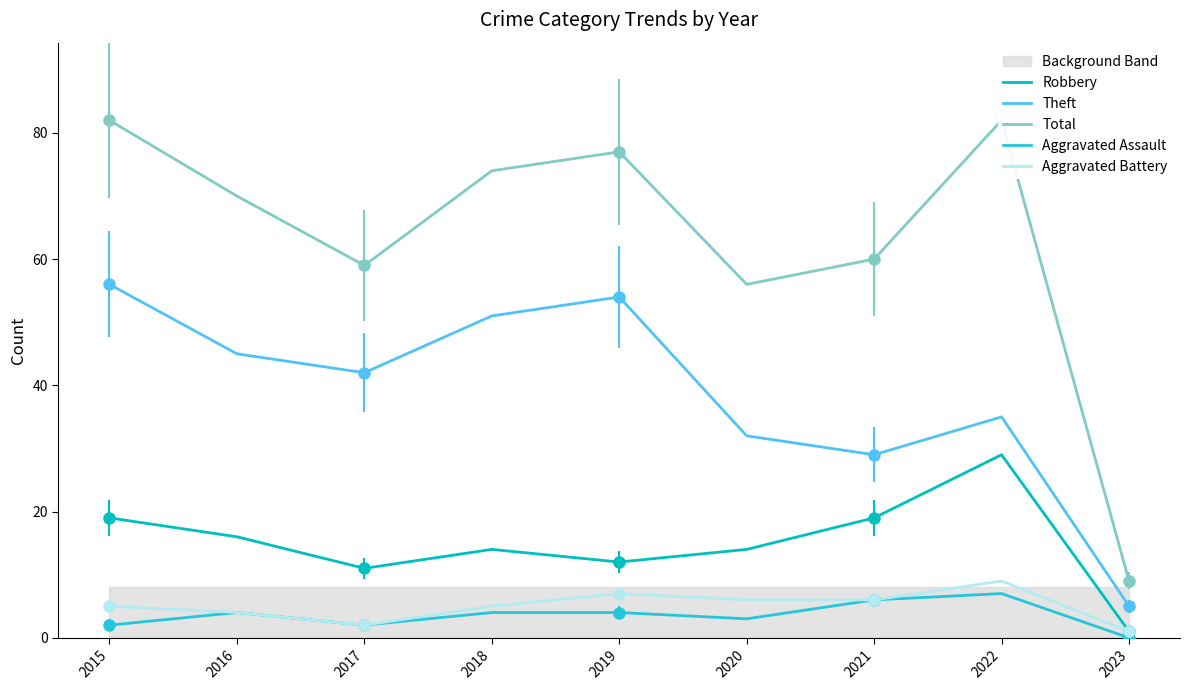

How many lines are shown in the chart?

5